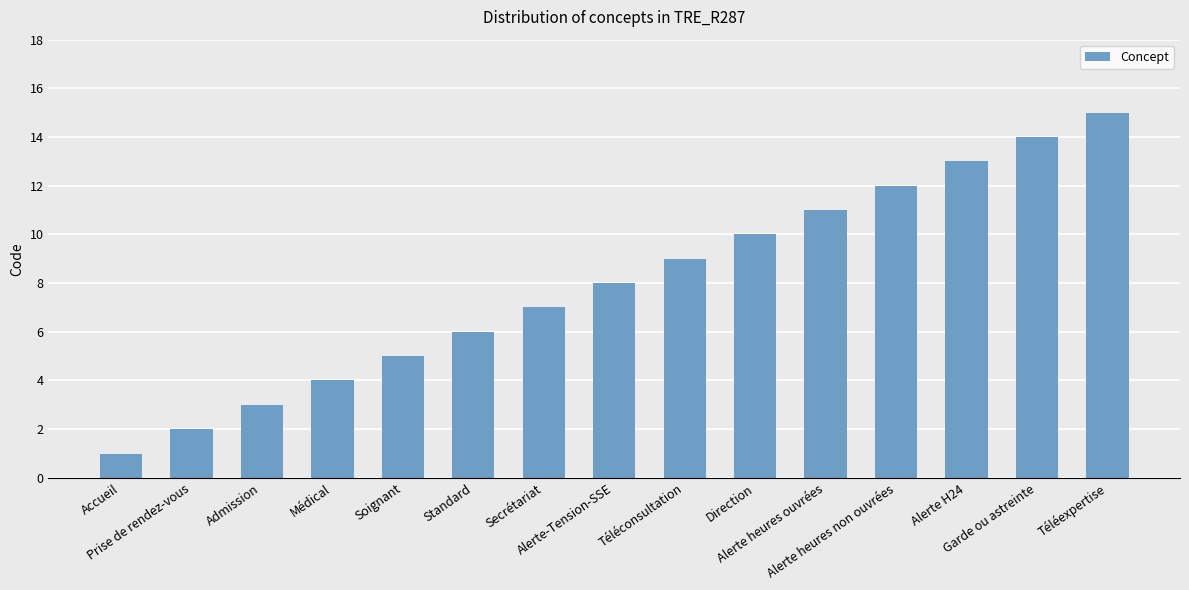

The value at Accueil is 2. True or false?

False